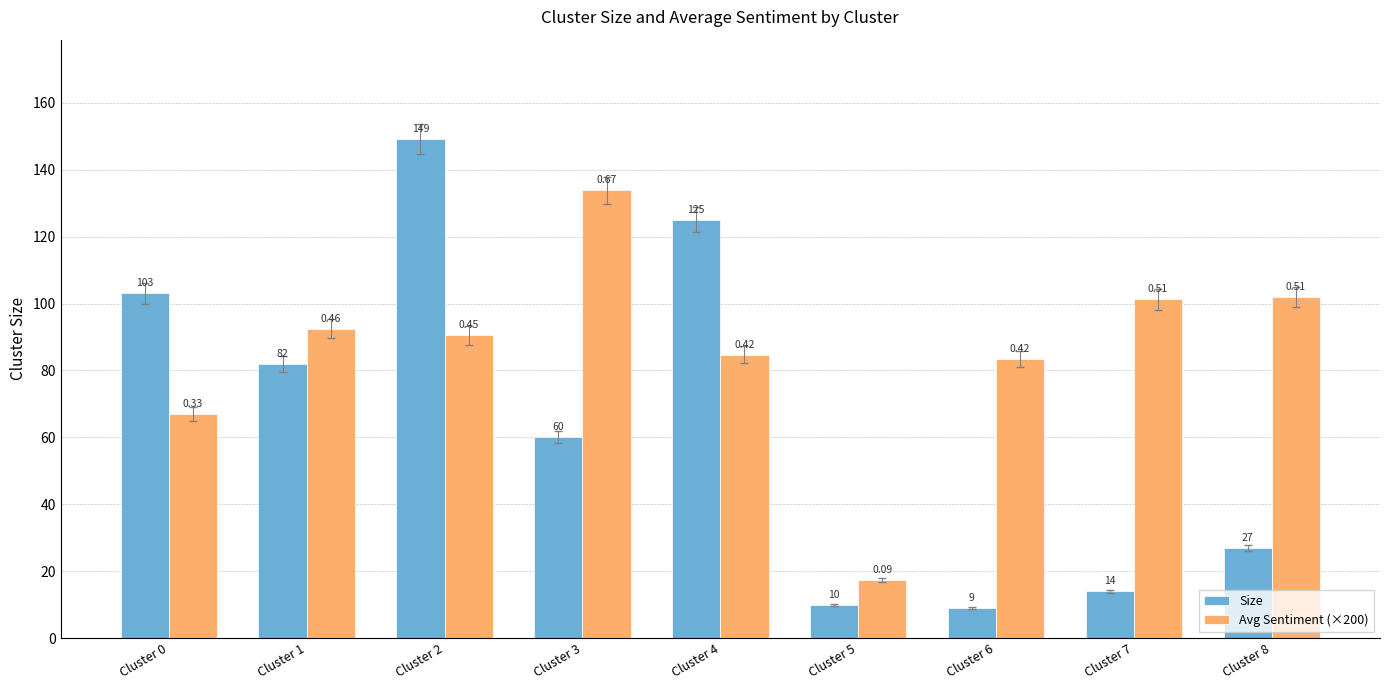

Reading right to left, list all the values displayed in this chart.

Size: Cluster 8=27.0	Cluster 7=14.0	Cluster 6=9.0	Cluster 5=10.0	Cluster 4=125.0	Cluster 3=60.0	Cluster 2=149.0	Cluster 1=82.0	Cluster 0=103.0
Avg Sentiment (×200): Cluster 8=101.9	Cluster 7=101.2	Cluster 6=83.4	Cluster 5=17.4	Cluster 4=84.7	Cluster 3=133.8	Cluster 2=90.5	Cluster 1=92.5	Cluster 0=67.0